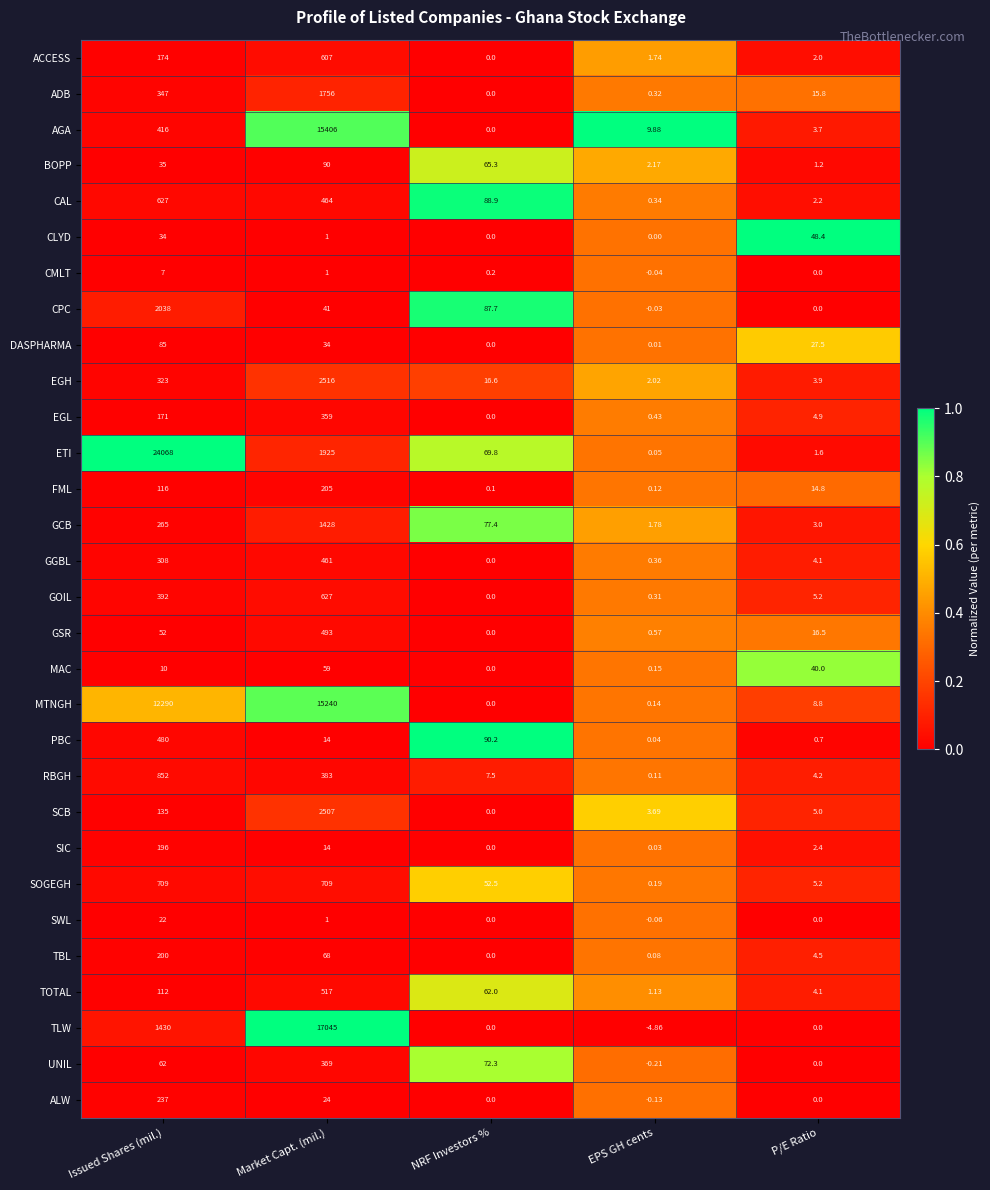

Rank the categories by FML value from highest to lowest.

Market Capt. (mil.), Issued Shares (mil.), P/E Ratio, EPS GH cents, NRF Investors %